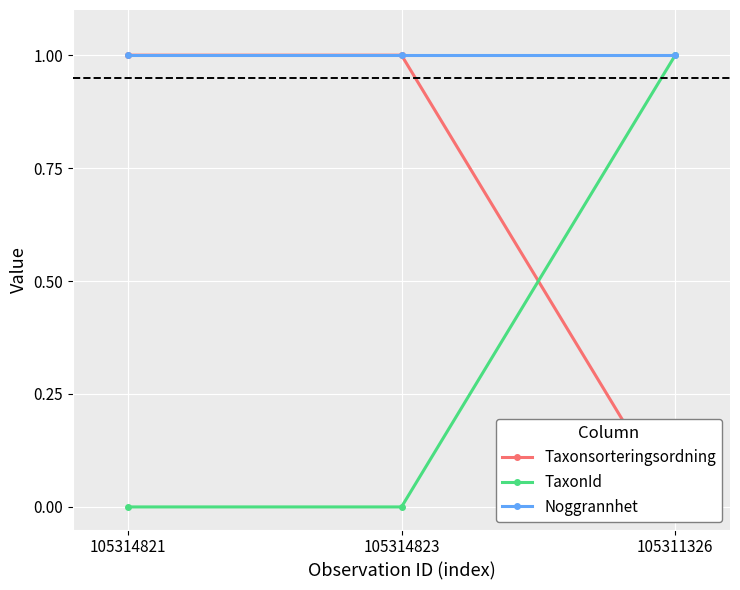

What is the sum of the Noggrannhet values at 105311326 and 105314821?

2